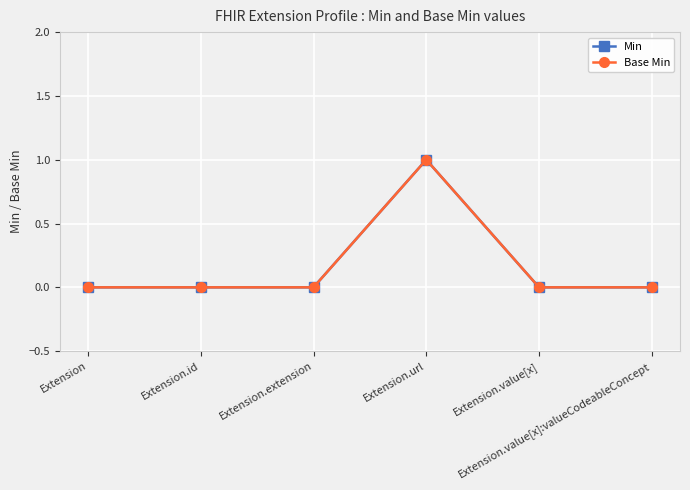

True or false: Base Min and Min intersect in this chart.

False